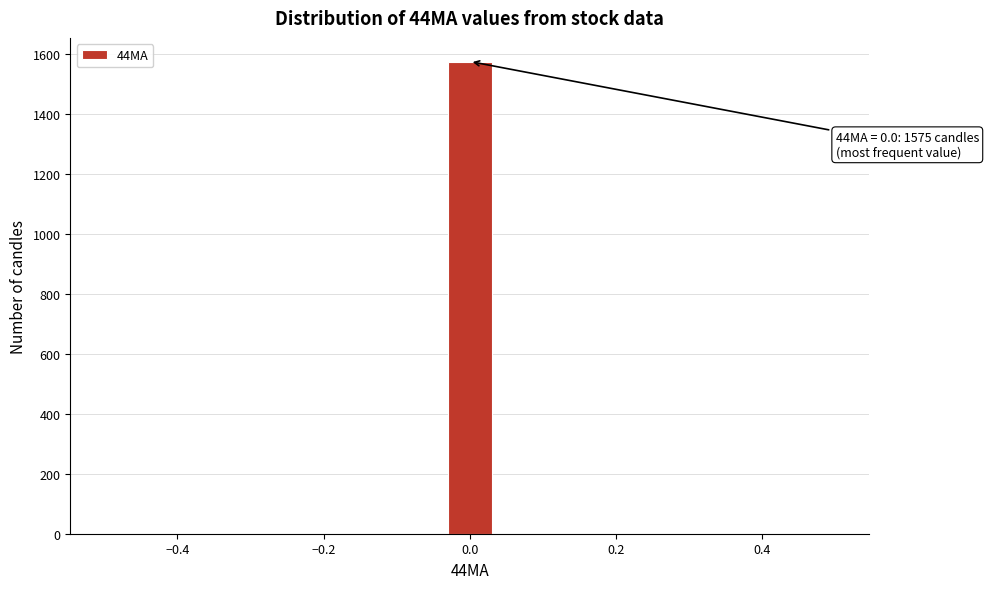

Around what value on the x-axis is the tallest bar? Give the approximate position of its centre, as read against the axis.

0.00